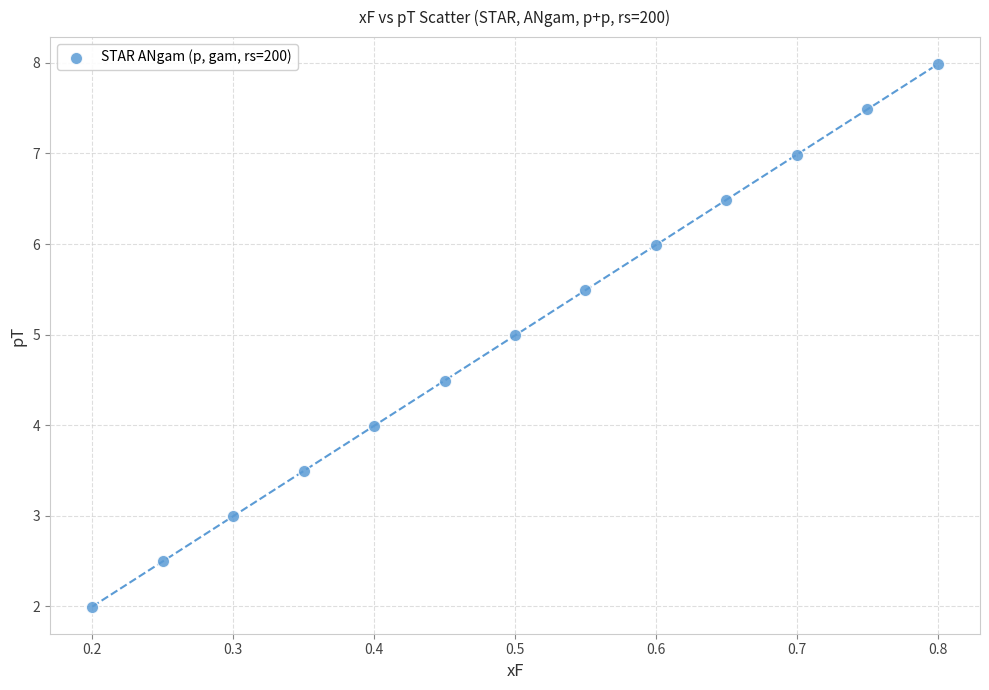

What is the range of Y values (max minus min)?

6.0